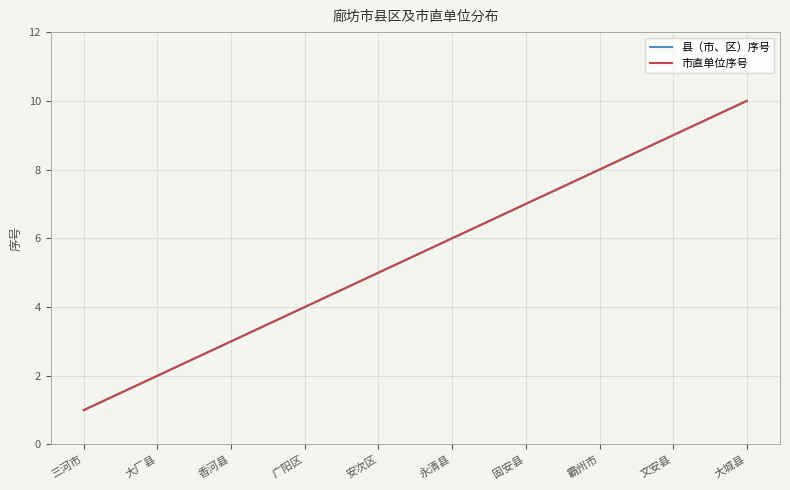

Does the chart display data point markers on the line(s)?

No